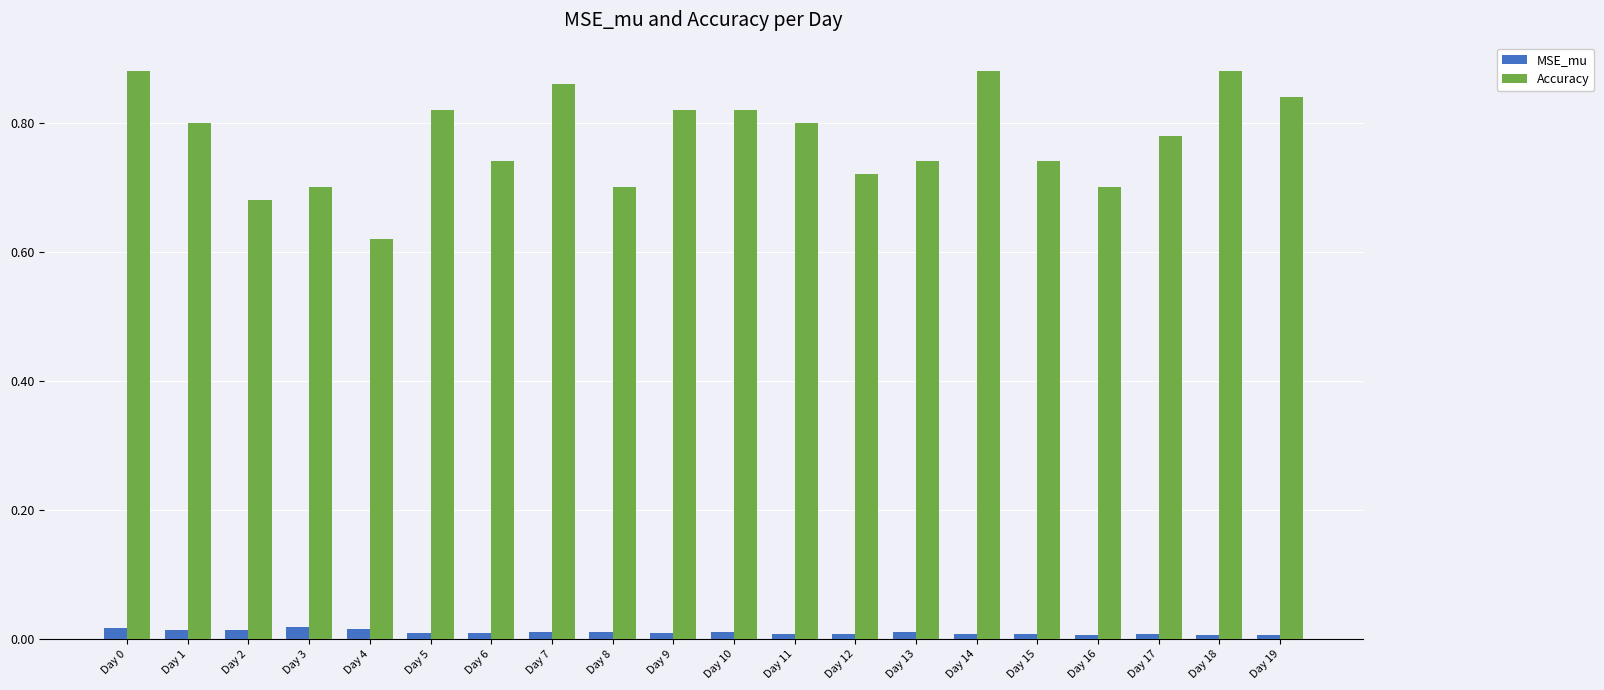

Which series has the largest total across all categories?

Accuracy